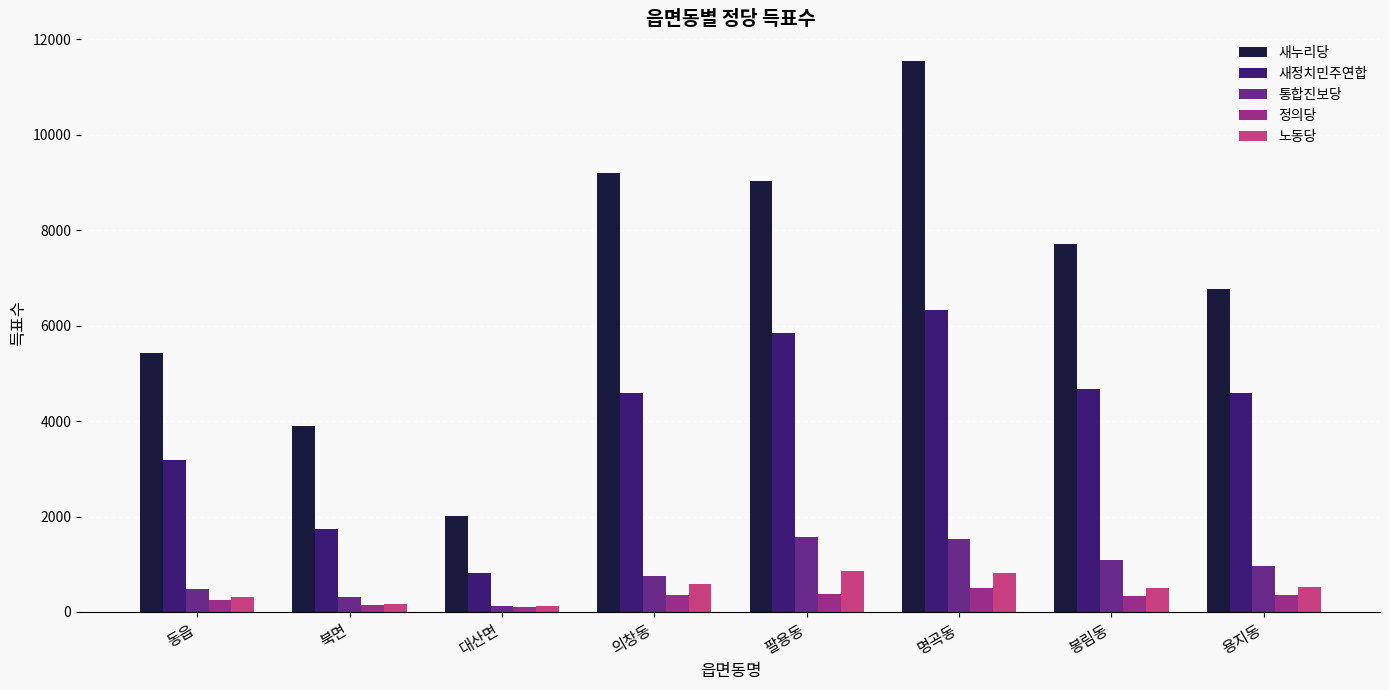

What are all the series names shown in the legend?

새누리당, 새정치민주연합, 통합진보당, 정의당, 노동당